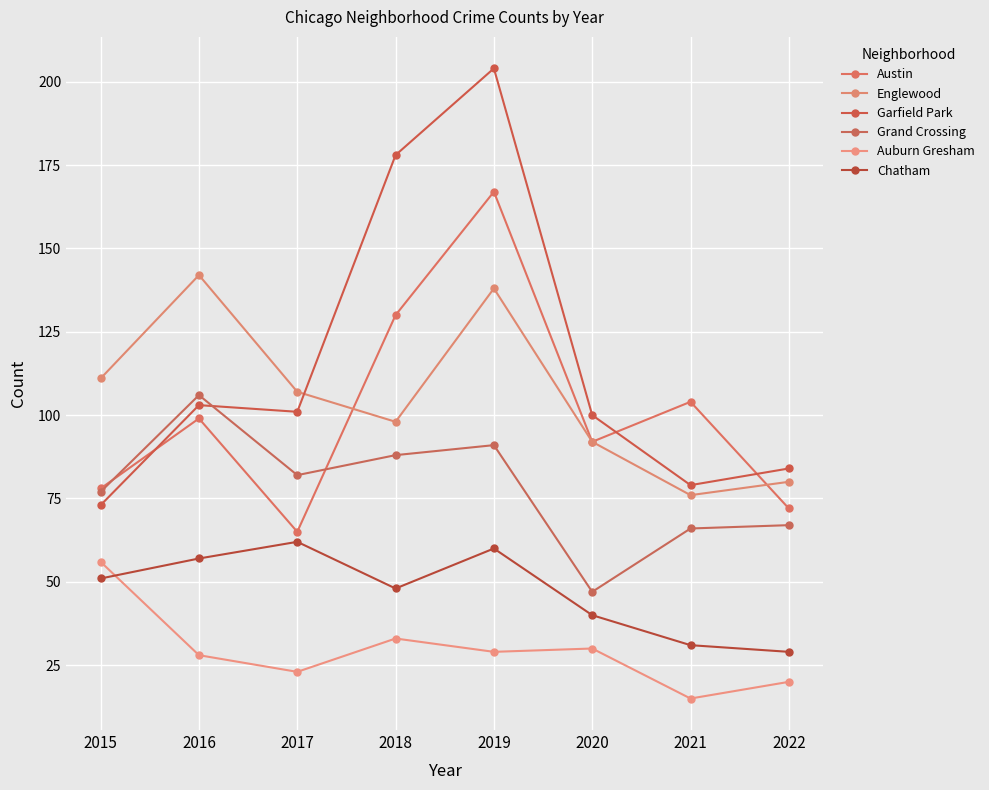

How many interior local valleys does the Grand Crossing series have?

2